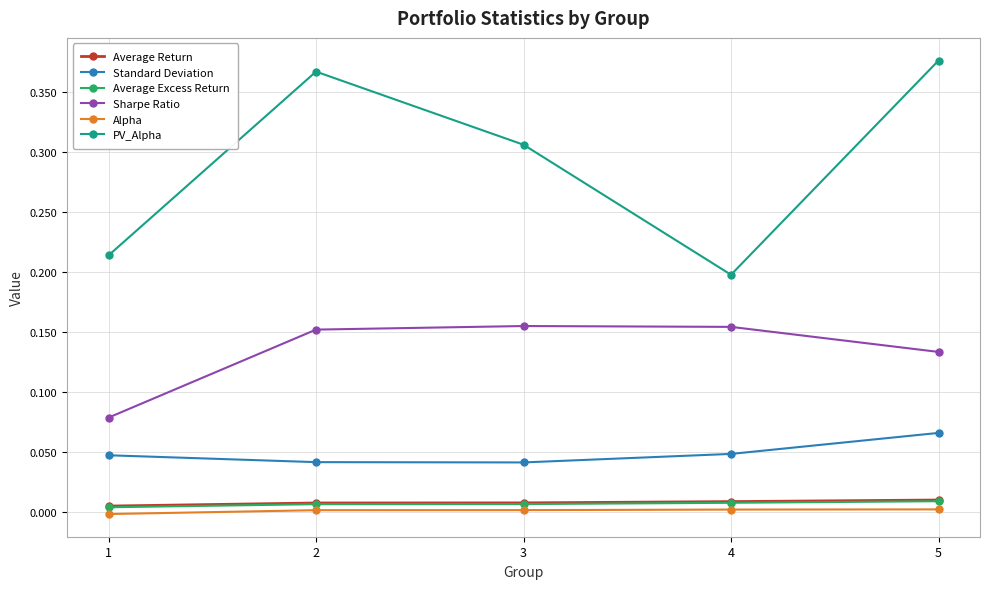

Is the value of Average Return at 5 greater than the value of Average Excess Return at 2?

Yes